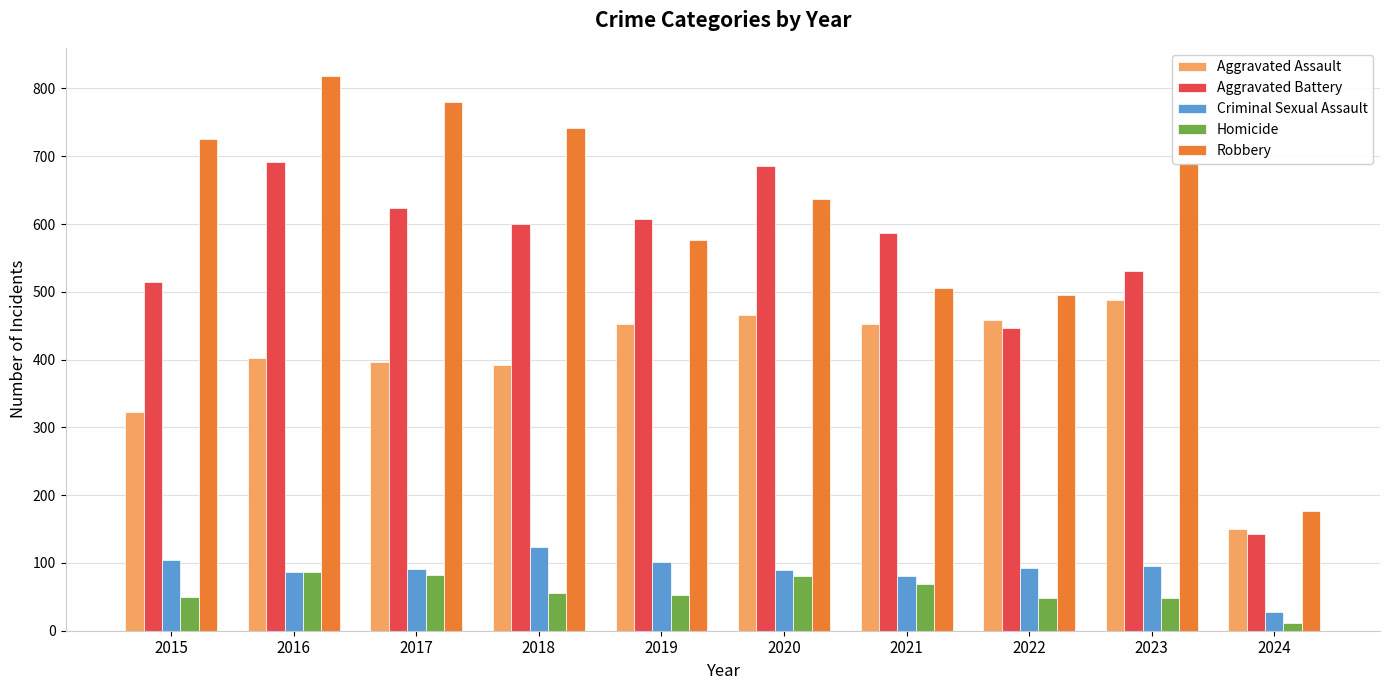

What is the sum of the Robbery values at 2024 and 2017?

956